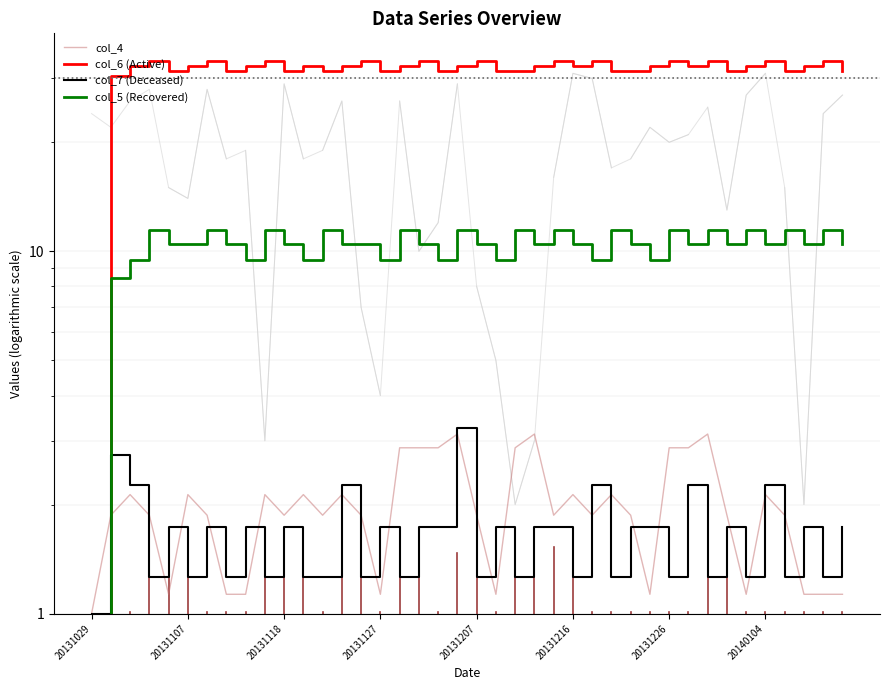

At how many categories does at least one series exceed 31?

38